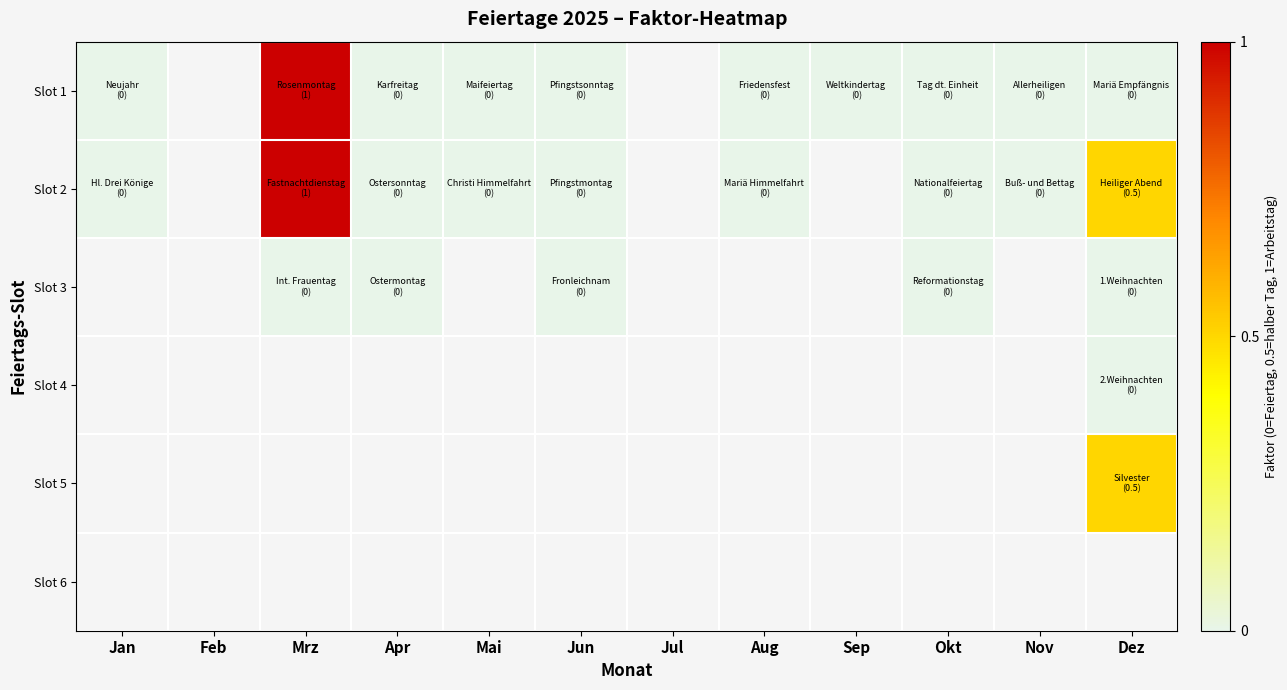

Which series has the largest range (max minus min)?

Slot 1